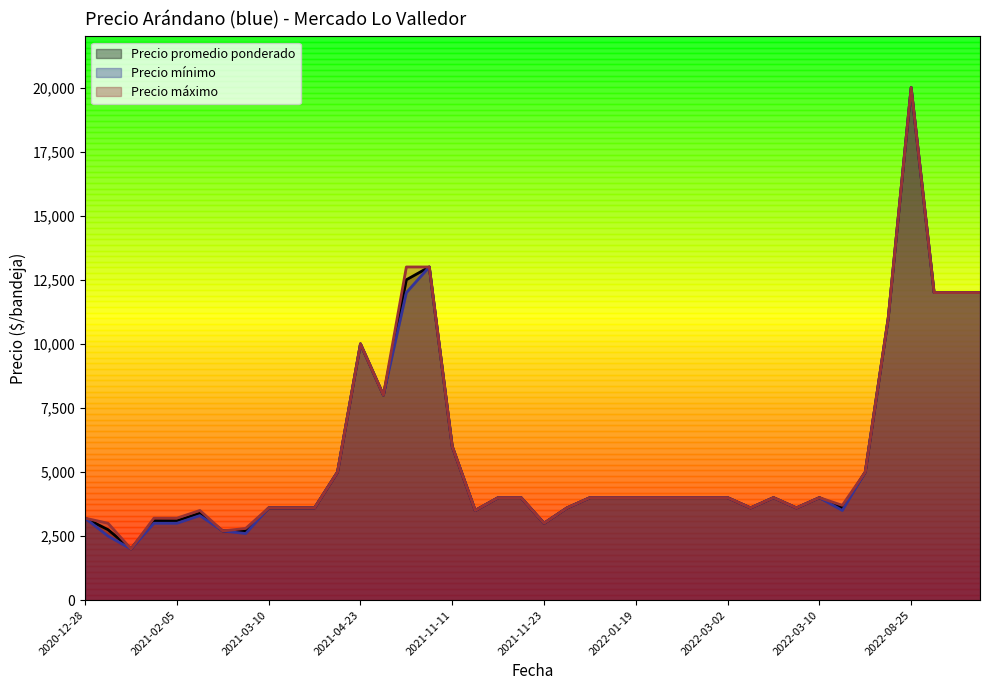

What are all the series names shown in the legend?

Precio promedio ponderado, Precio mínimo, Precio máximo